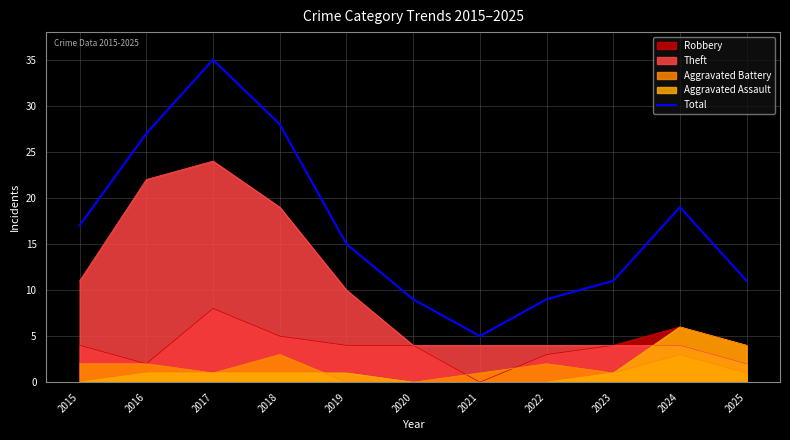

The chart shows a value of 41 at 2018. True or false?

False